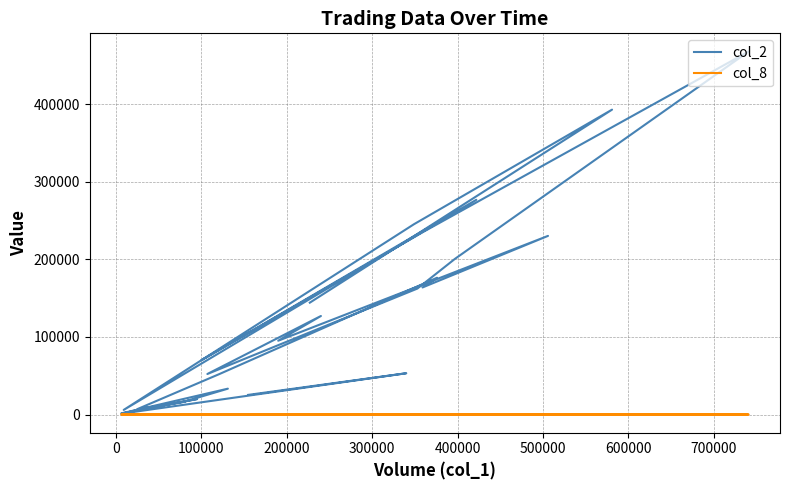

Is it true that col_2 equals 41576 at 700000?

False